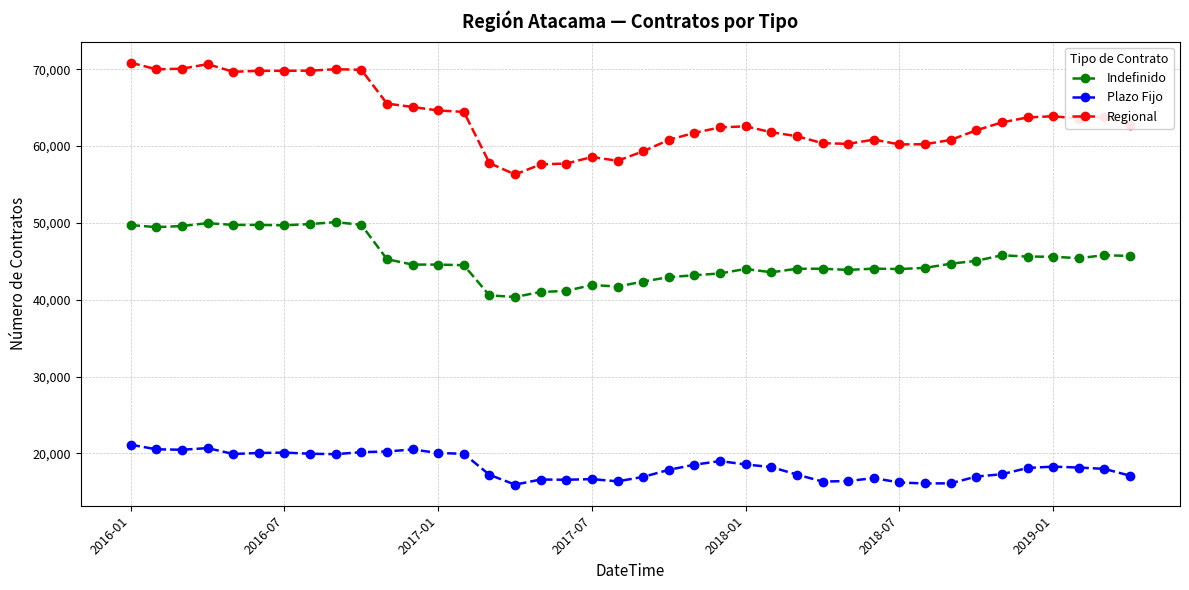

Rank the series by their maximum value, from lowest to highest.

Plazo Fijo, Indefinido, Regional